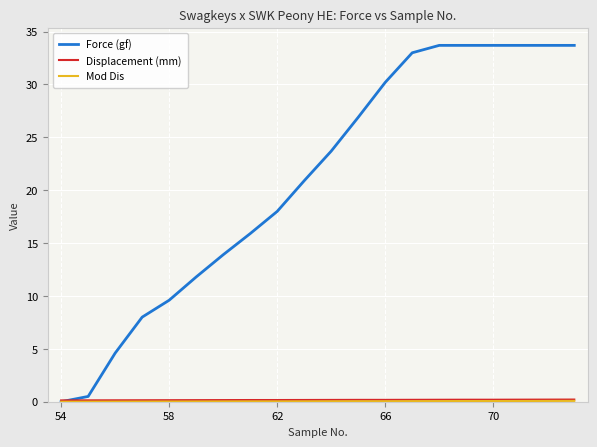

Which series has the largest total across all categories?

Force (gf)